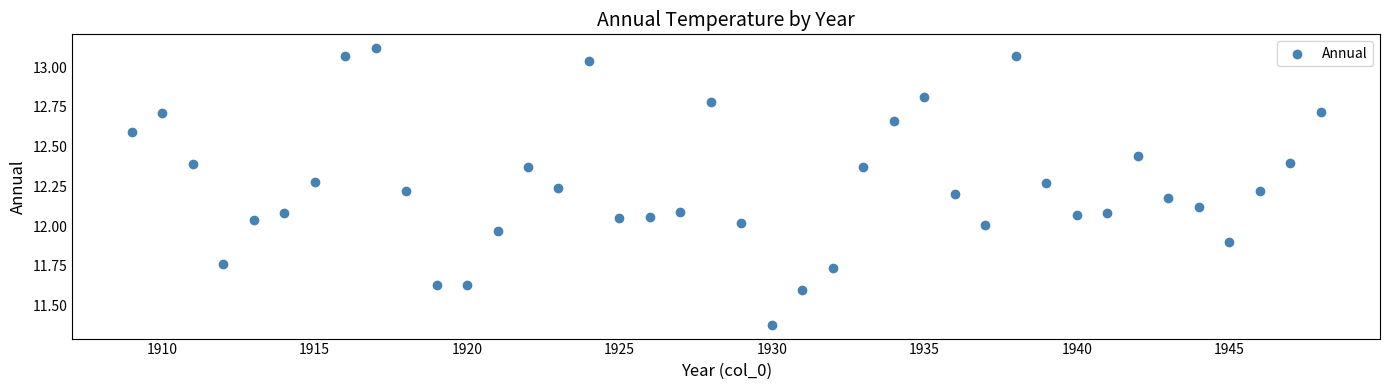

What is the range of X values (max minus min)?

39.0